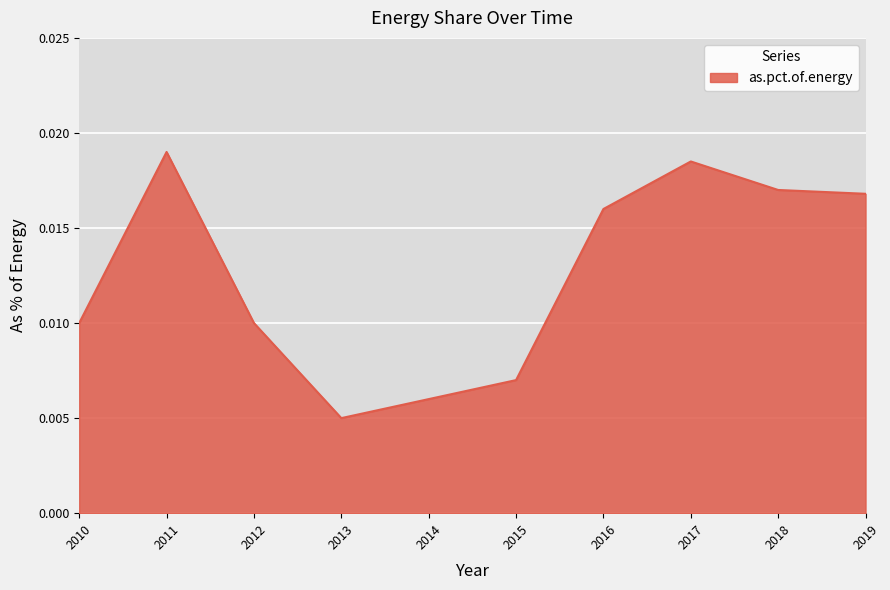

Which has a higher value, 2013 or 2010?

2010